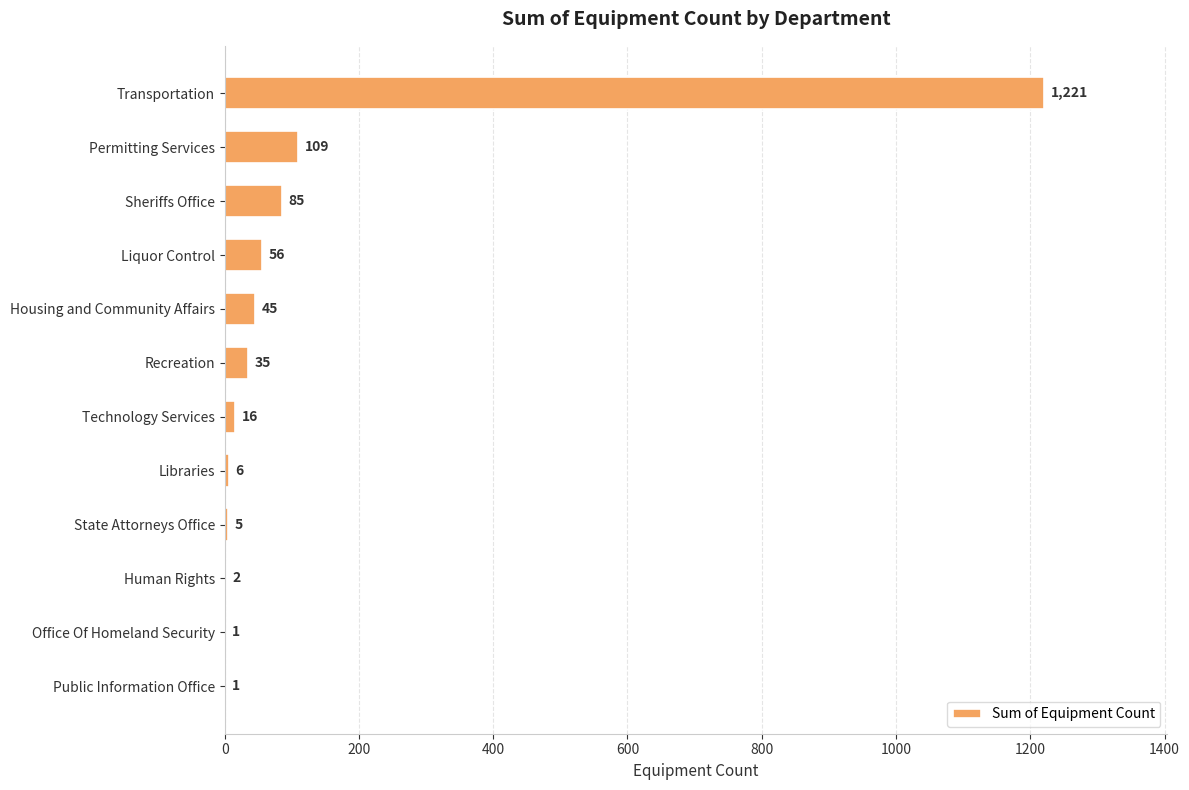

What is the greatest value displayed?

1221